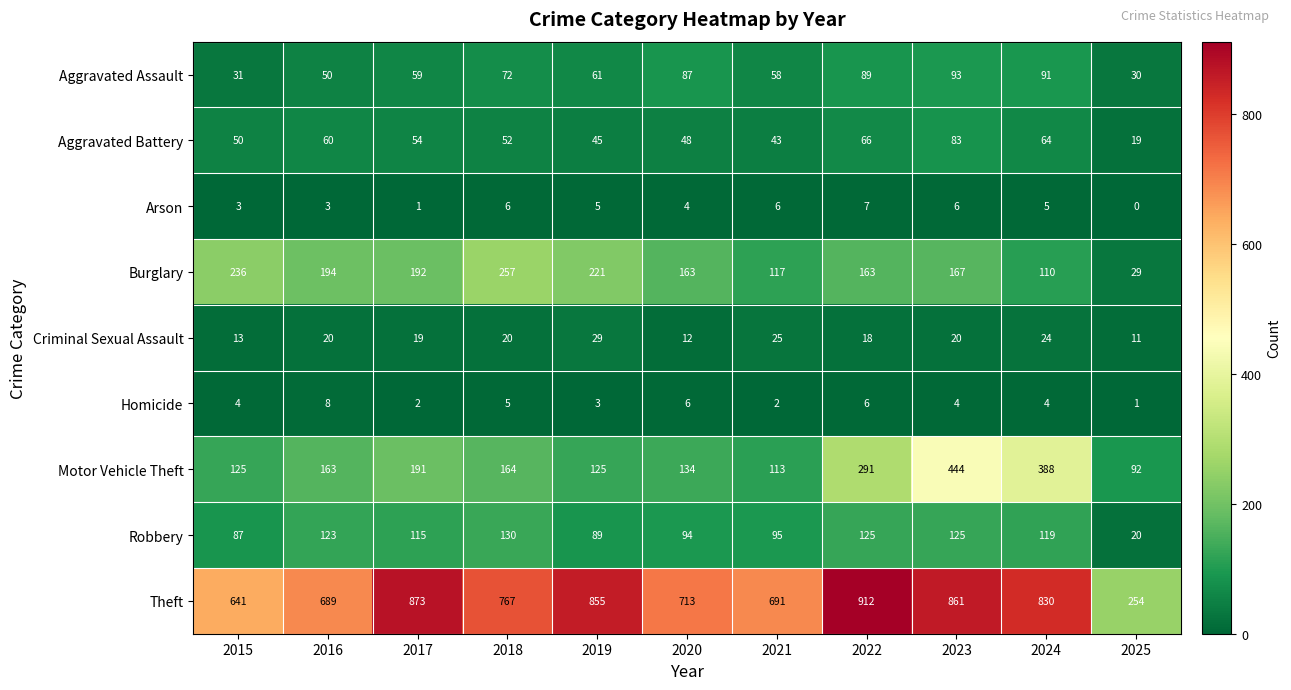

Count the number of data series in this chart.

9